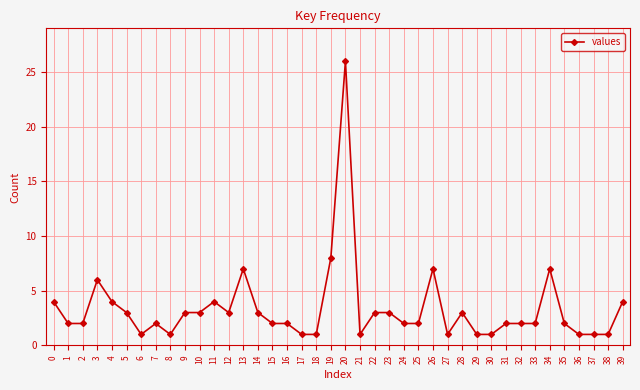

Which category has the highest value across all series?

20